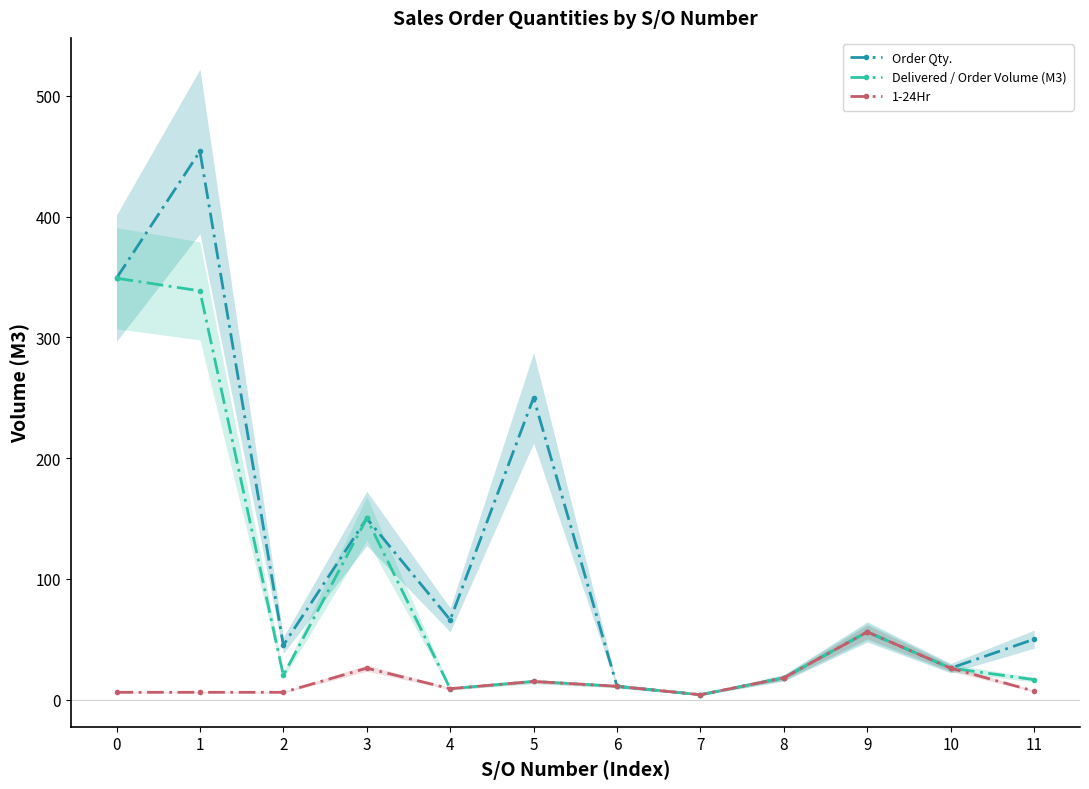

Rank the categories by 1-24Hr value from lowest to highest.

7, 0, 1, 2, 11, 4, 6, 5, 8, 3, 10, 9